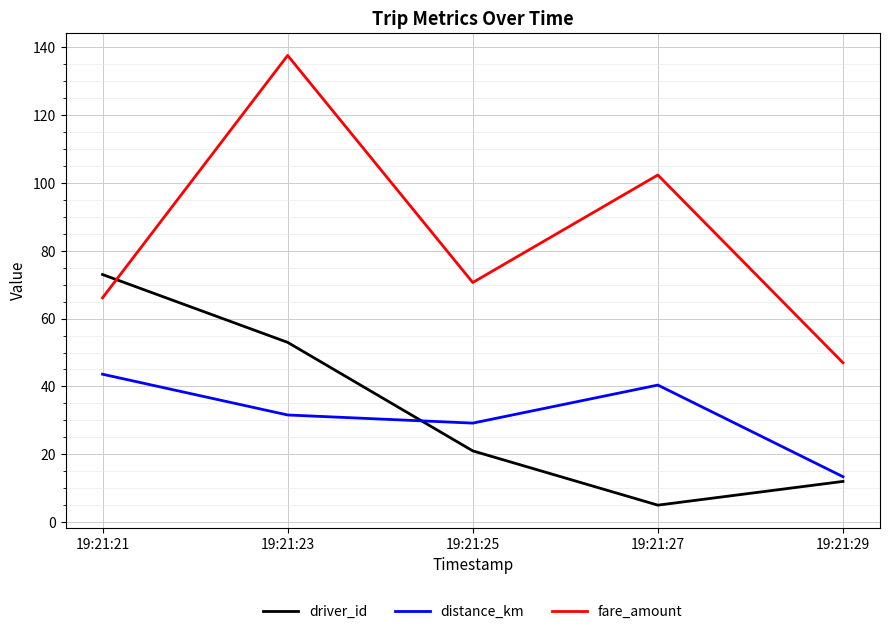

What is the sum of the fare_amount values at 19:21:25 and 19:21:21?

136.8